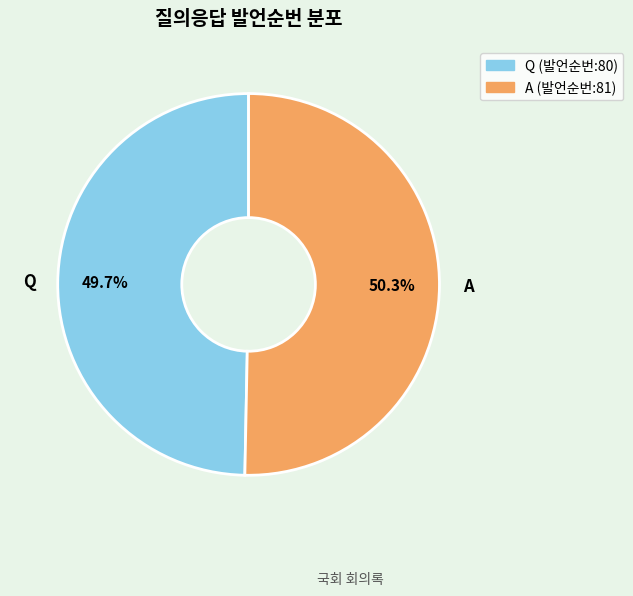

Is it true that Q is 50% of the pie?

True